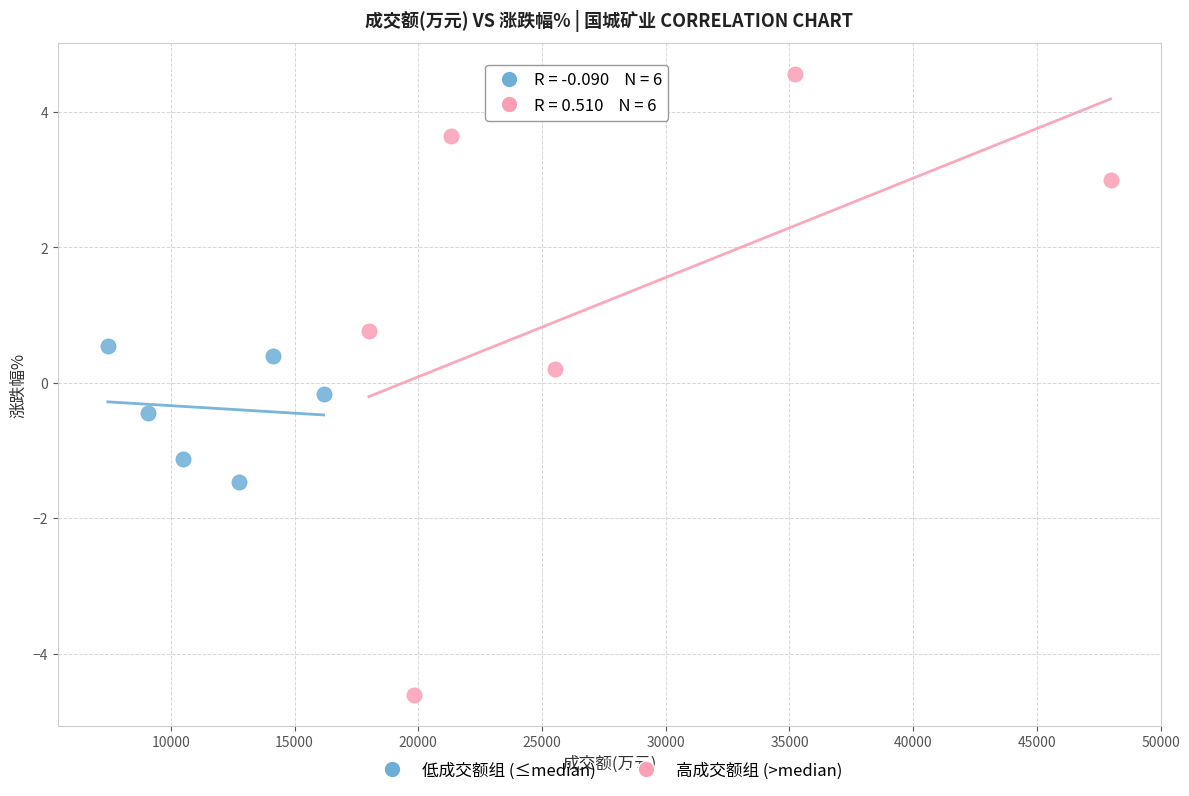

Which series reaches the maximum Y coordinate?

高成交额组 (>median)